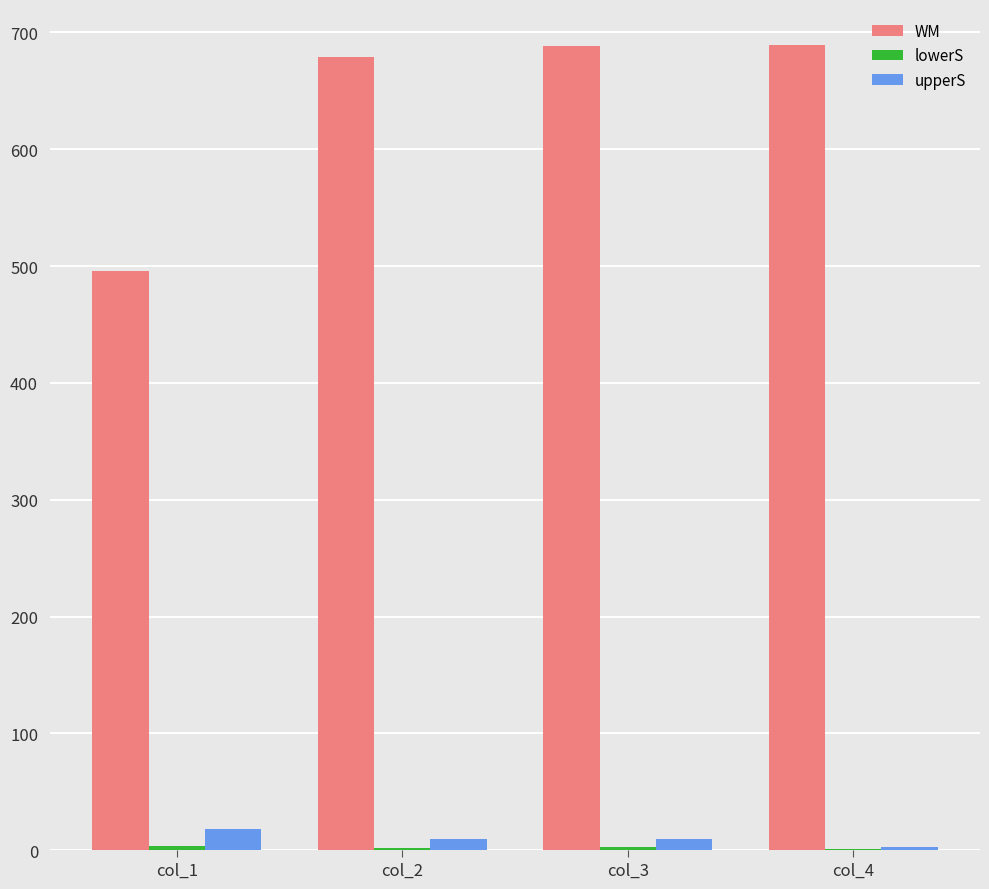

How many groups of bars are there?

4